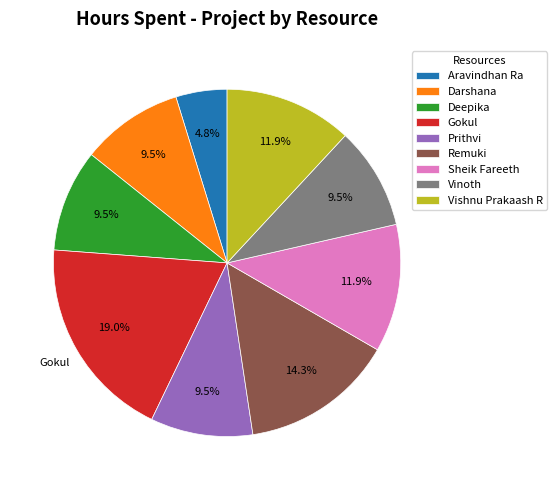

What is the ratio of the value at Vinoth to the value at Remuki?

0.7